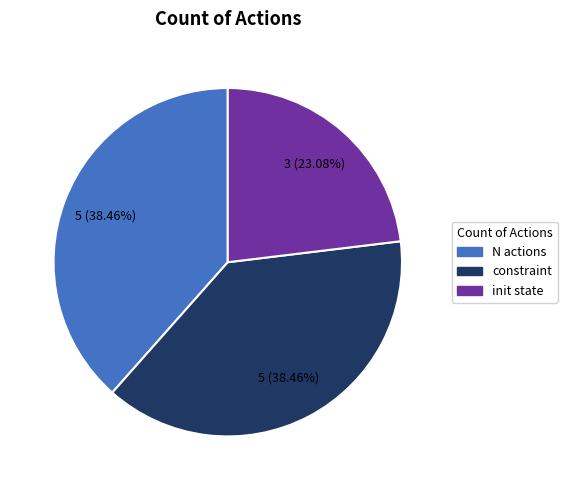

True or false: init state accounts for 29% of the total.

False